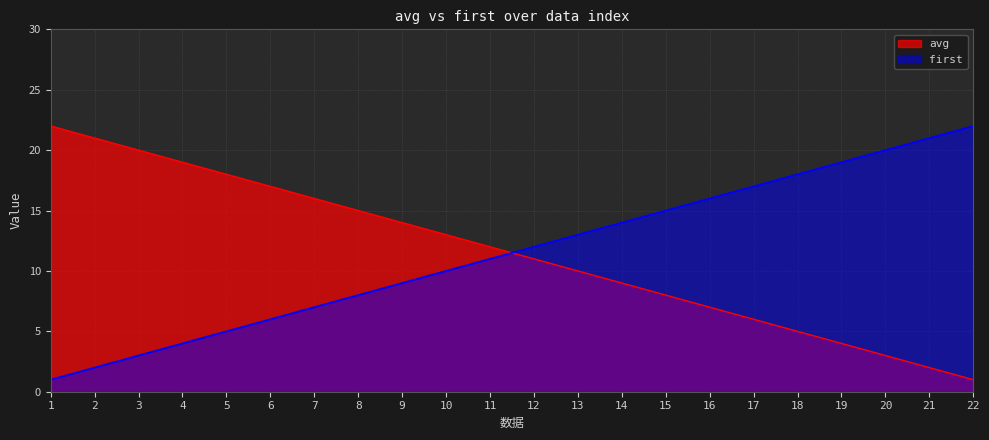

Reading right to left, what are all the values shown in this chart?

avg: 22=1	21=2	20=3	19=4	18=5	17=6	16=7	15=8	14=9	13=10	12=11	11=12	10=13	9=14	8=15	7=16	6=17	5=18	4=19	3=20	2=21	1=22
first: 22=22	21=21	20=20	19=19	18=18	17=17	16=16	15=15	14=14	13=13	12=12	11=11	10=10	9=9	8=8	7=7	6=6	5=5	4=4	3=3	2=2	1=1